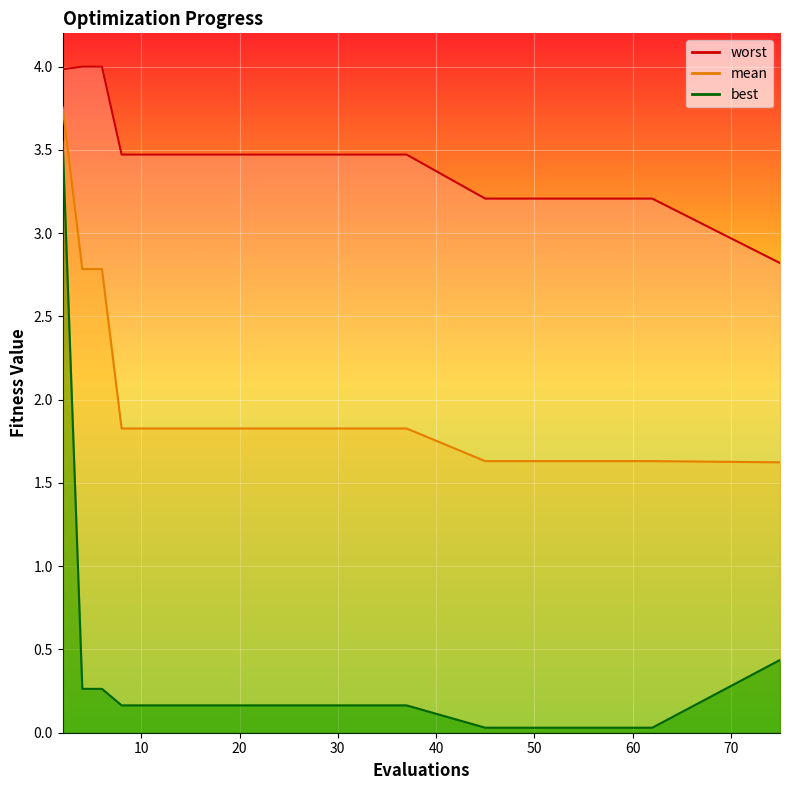

The mean series shows 4.4 at 6. True or false?

False